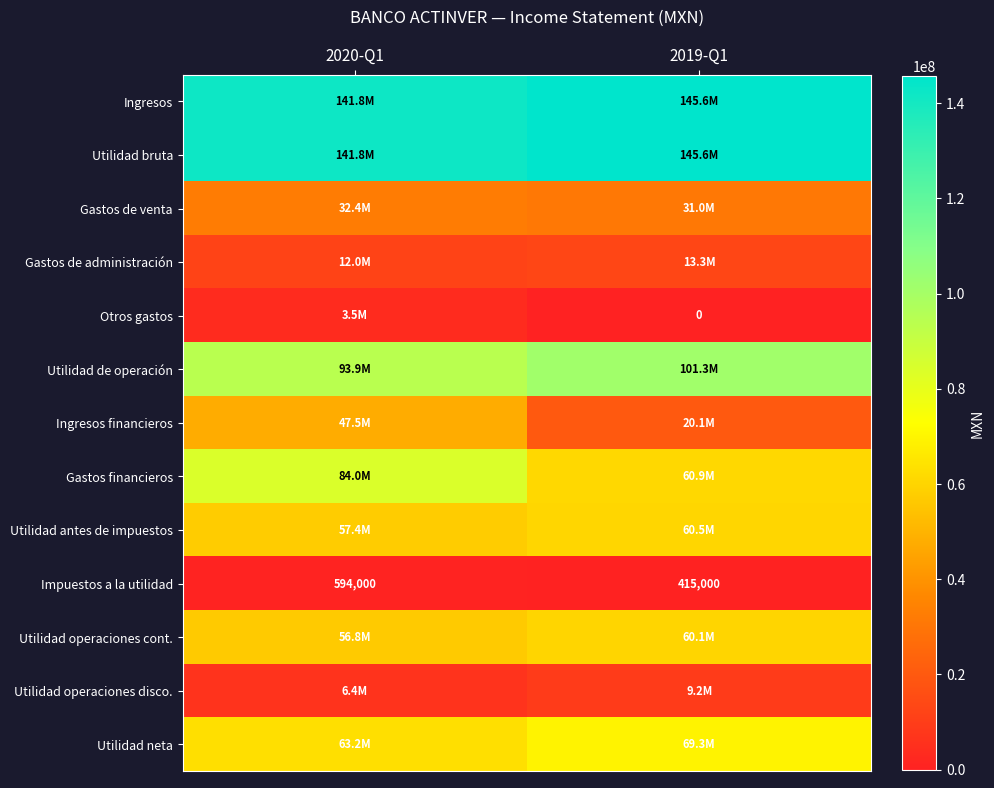

What is the difference between the Impuestos a la utilidad values at 2020-Q1 and 2019-Q1?

179000